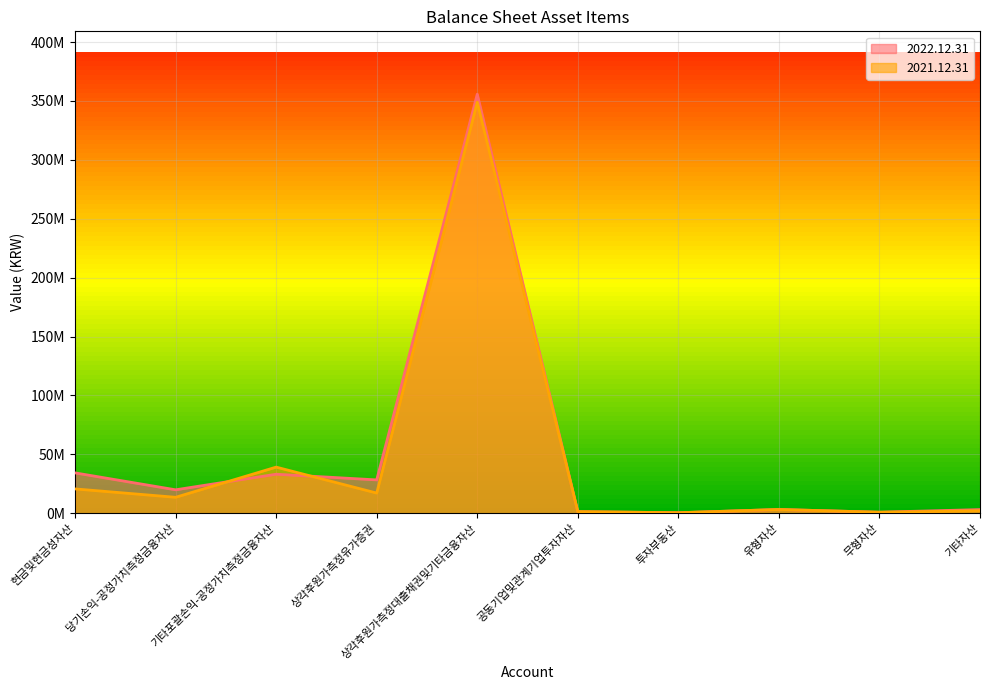

Between 투자부동산 and 유형자산, which series saw the biggest shift?

2021.12.31